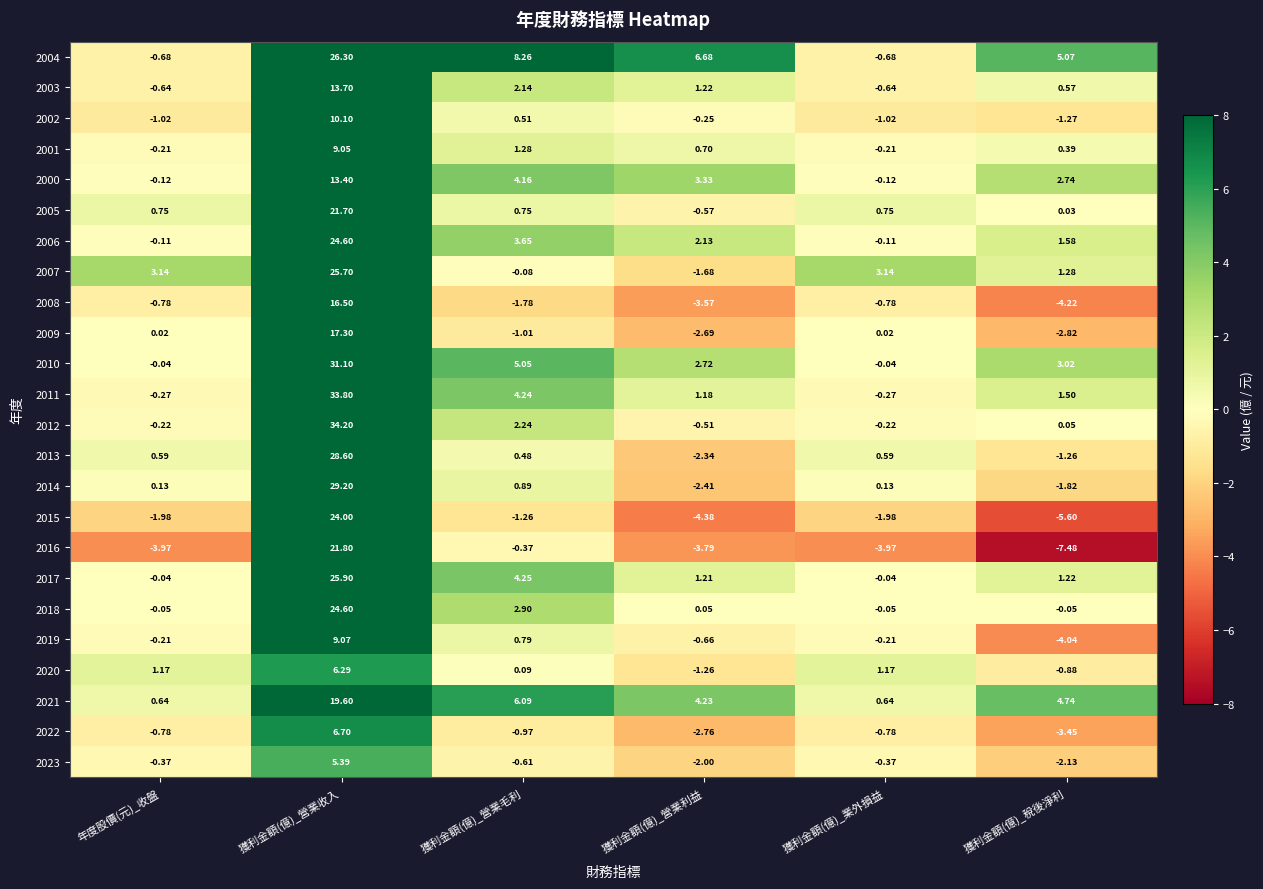

Where does the 2009 series first go above 0?

年度股價(元)_收盤